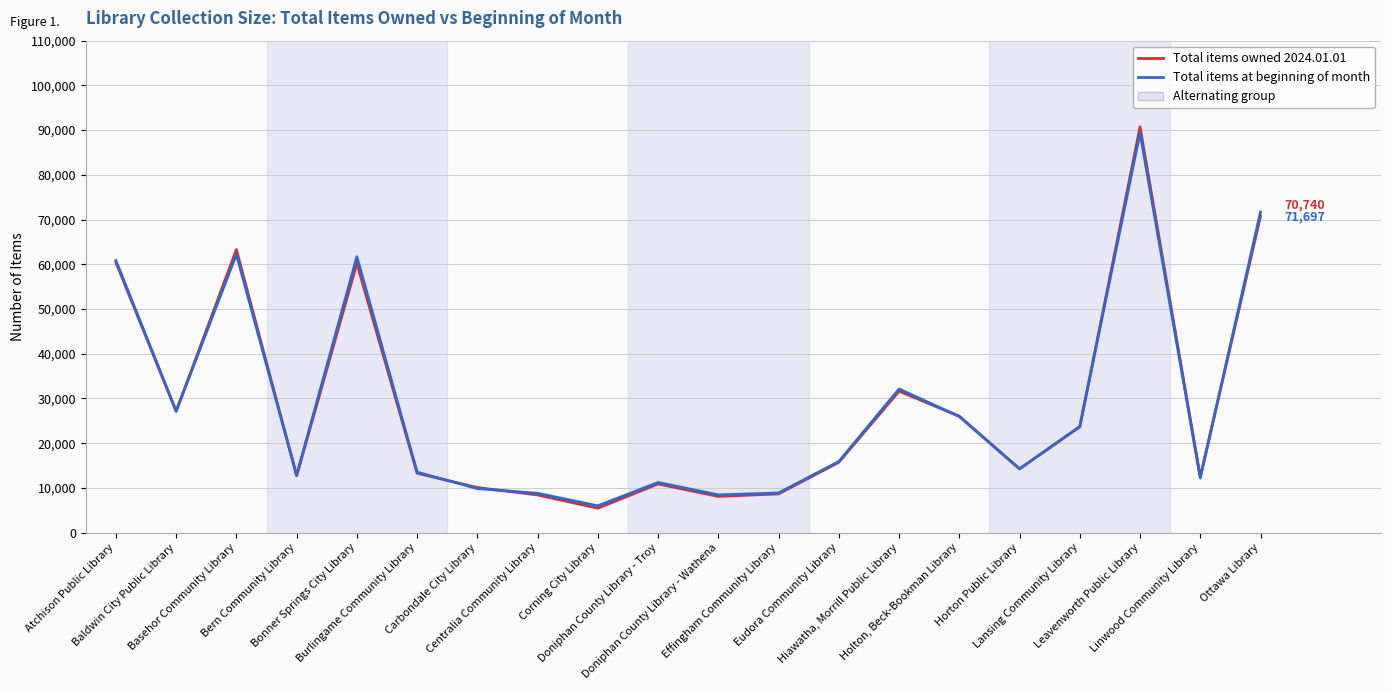

Which series has the largest range (max minus min)?

Total items owned 2024.01.01